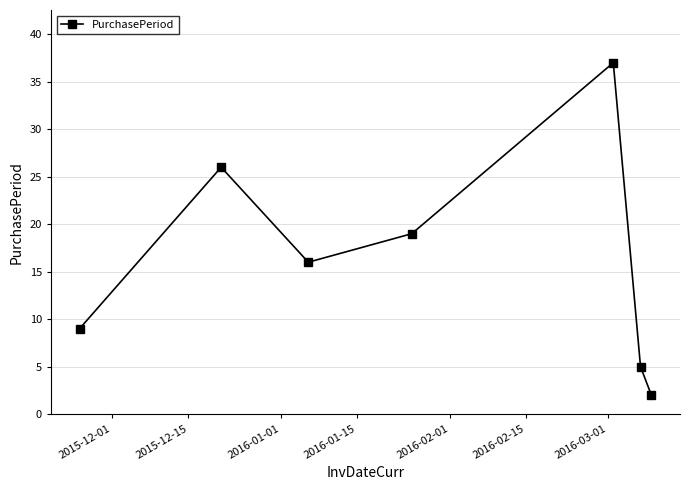

What is the sum of all values?

114